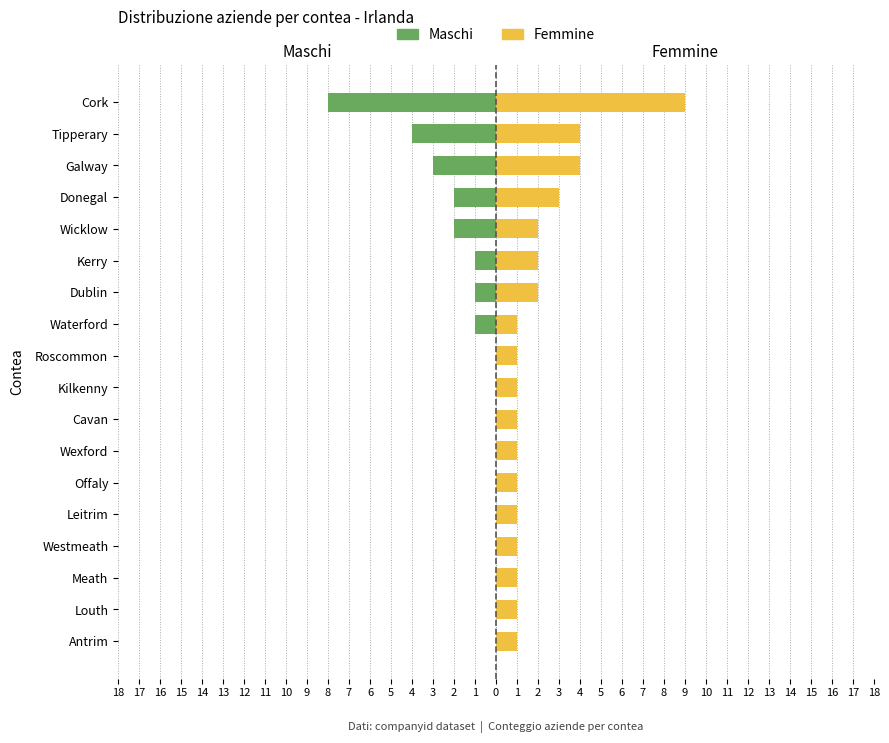

Between Westmeath and Waterford, which is larger?

Westmeath